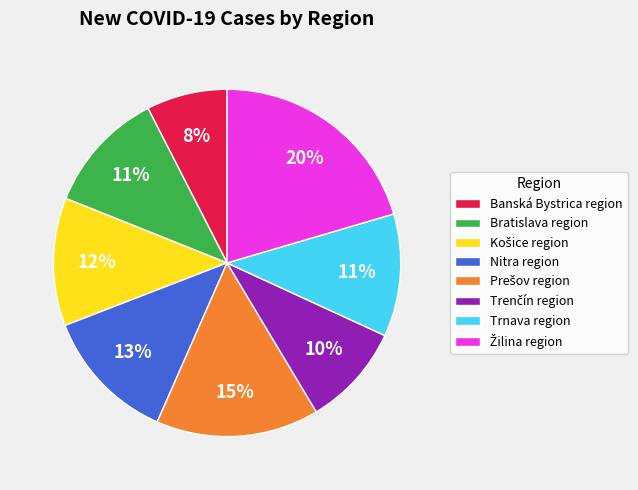

What percentage is the Bratislava region slice, to the nearest percent?

11%